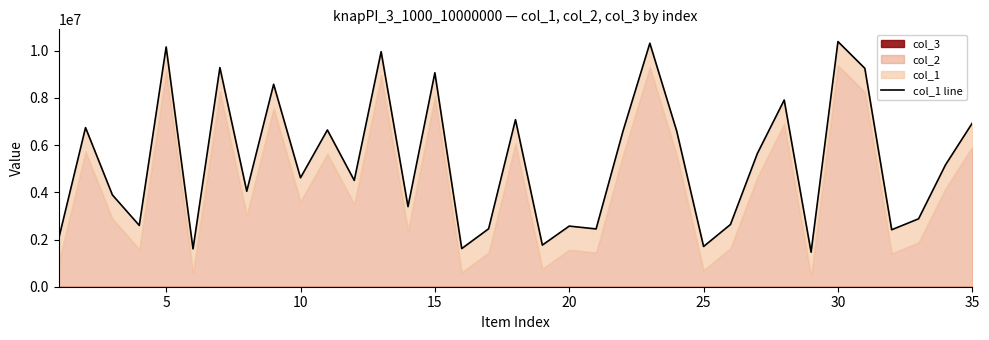

What is the smallest value displayed?

1462618